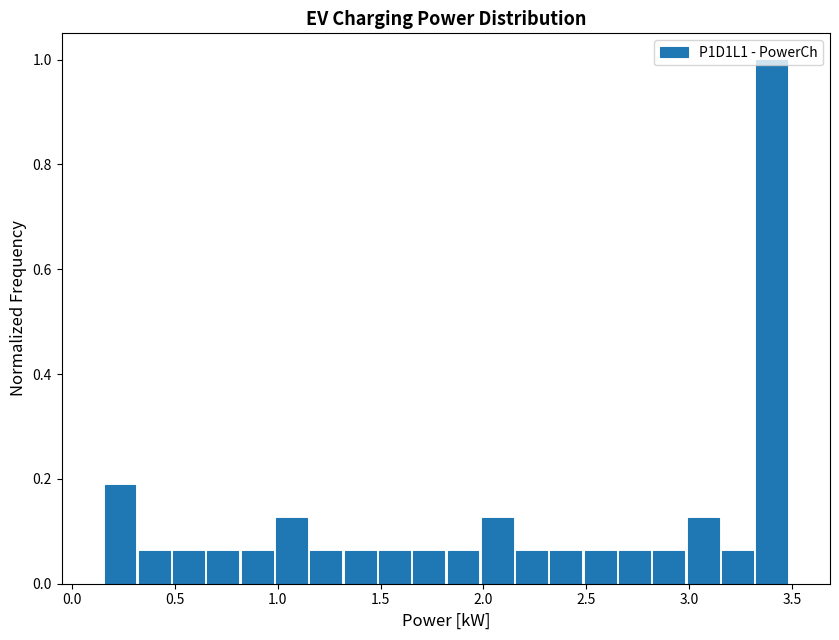

Around what value on the x-axis is the tallest bar? Give the approximate position of its centre, as read against the axis.

3.40